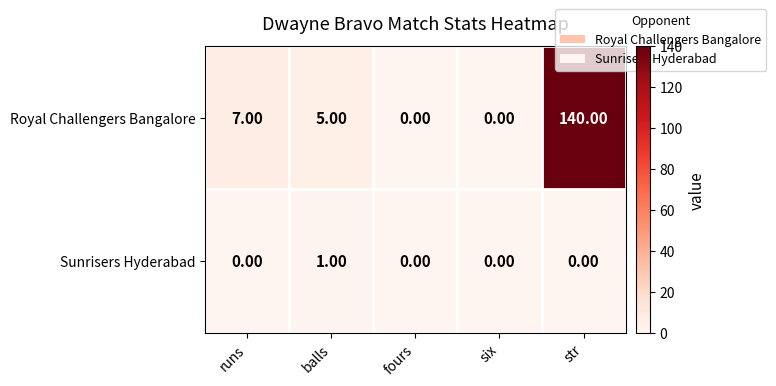

Rank the series by their average value, from highest to lowest.

Royal Challengers Bangalore, Sunrisers Hyderabad